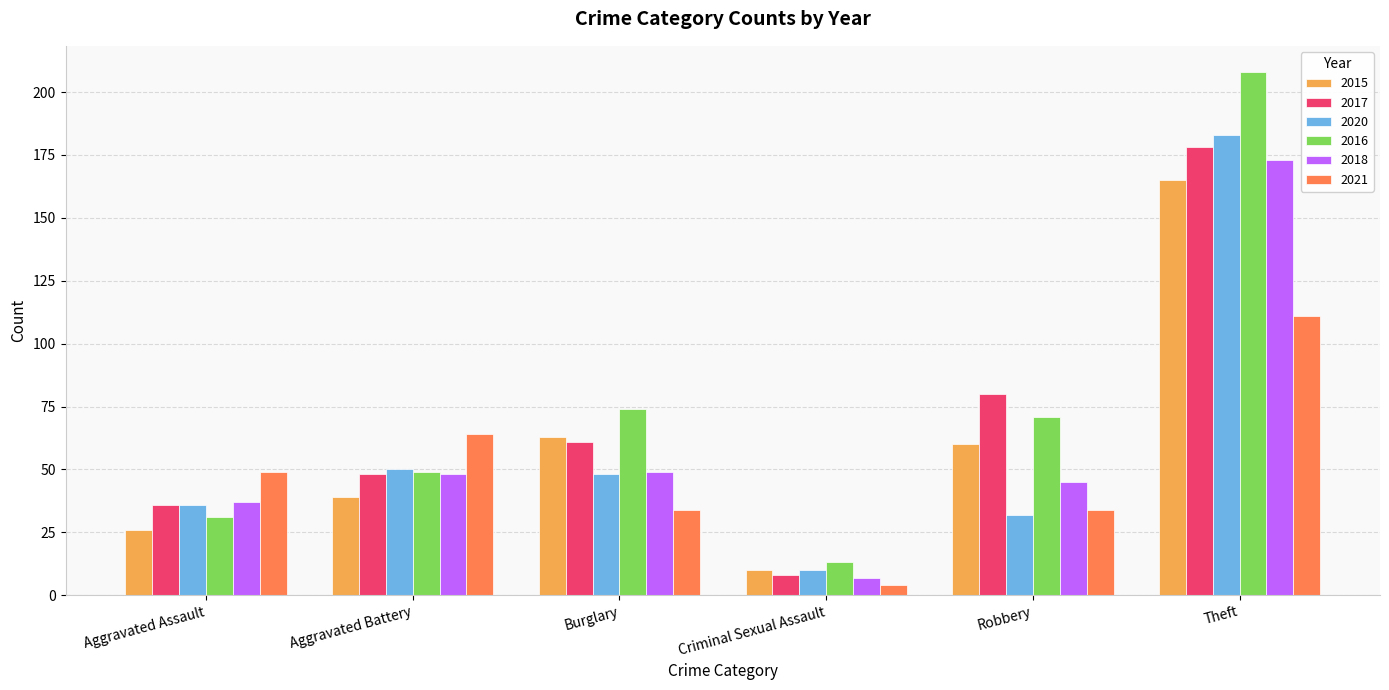

The value of 2016 at Burglary is 74. True or false?

True